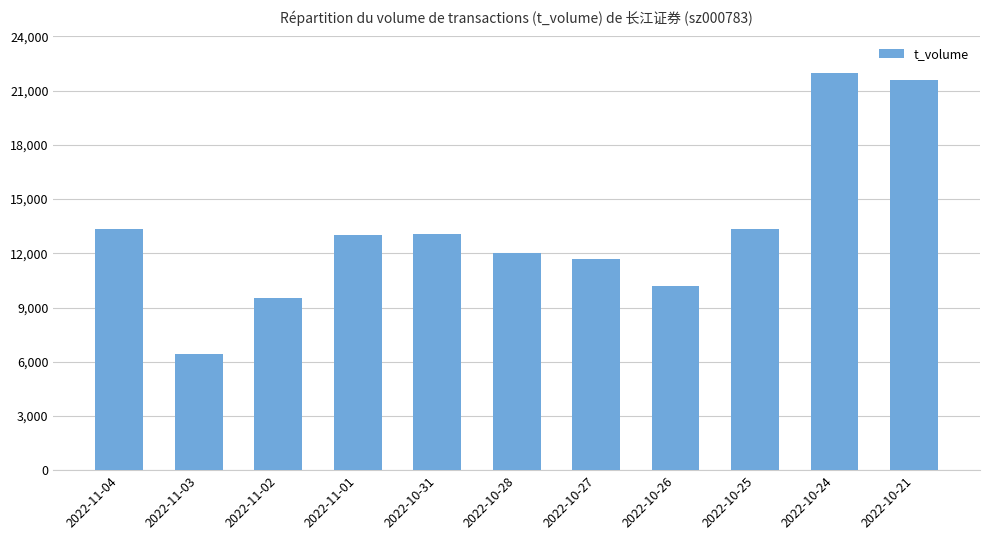

The chart shows a value of 13028 at 2022-11-01. True or false?

True